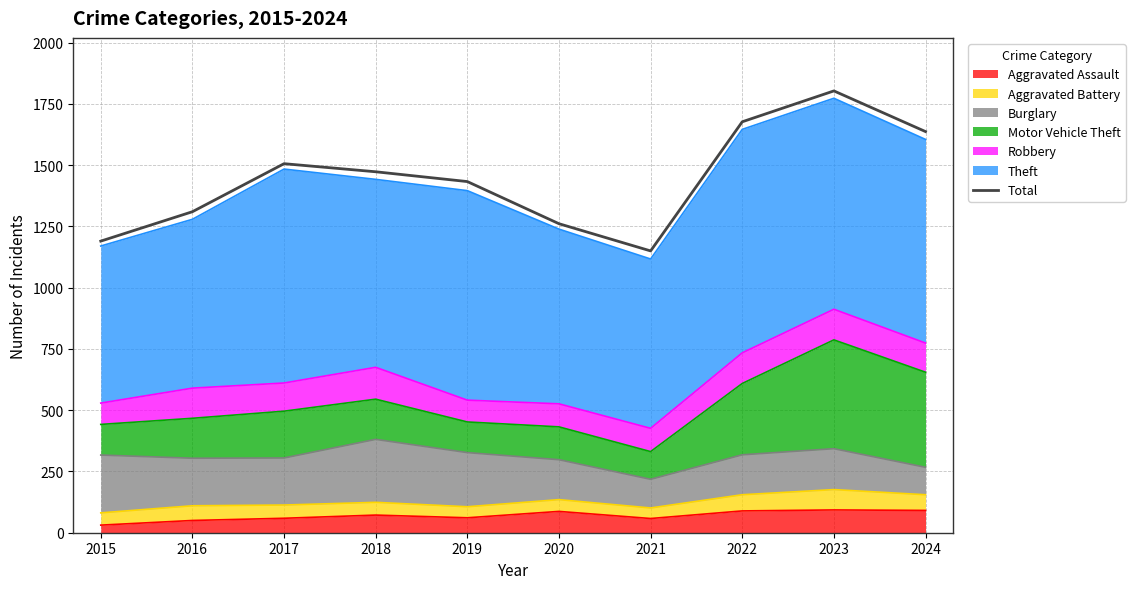

Rank the categories by value from highest to lowest.

2023, 2022, 2024, 2017, 2018, 2019, 2016, 2020, 2015, 2021